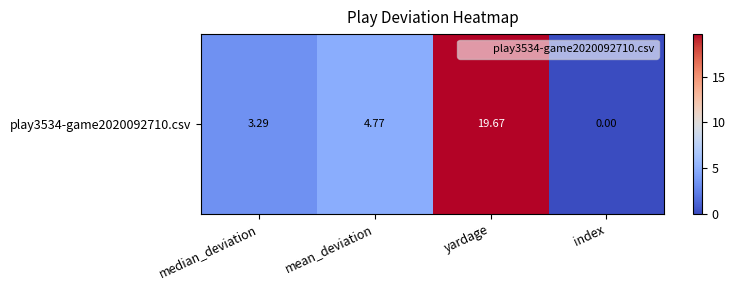

What is the greatest value displayed?

19.7